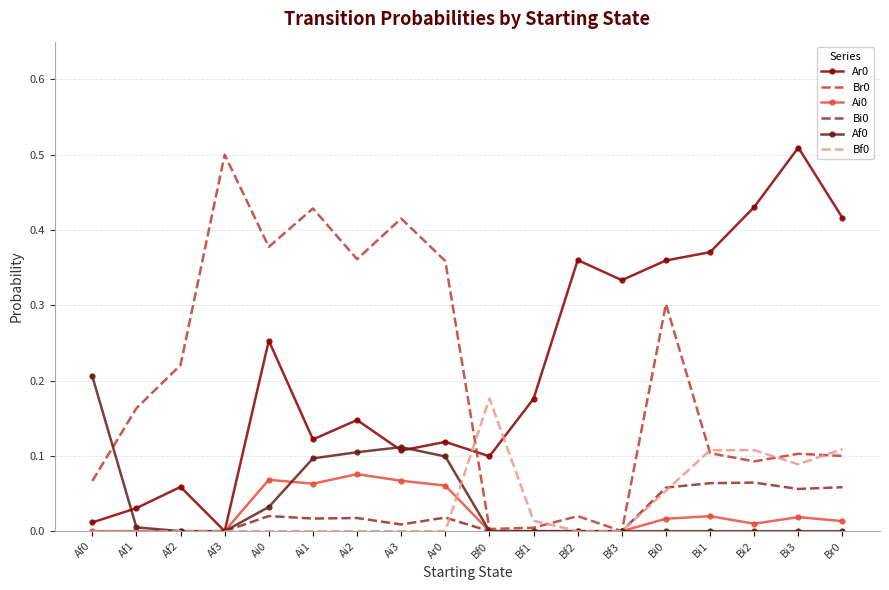

Is the value of Af0 at Bf0 greater than the value of Br0 at Bi2?

No